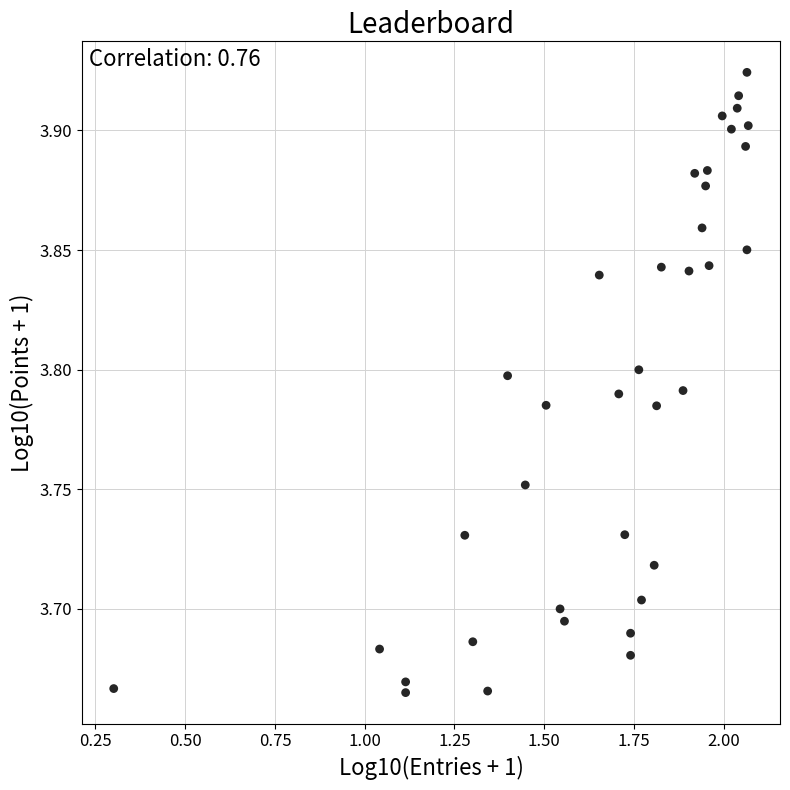

What is the range of Y values (max minus min)?

0.3